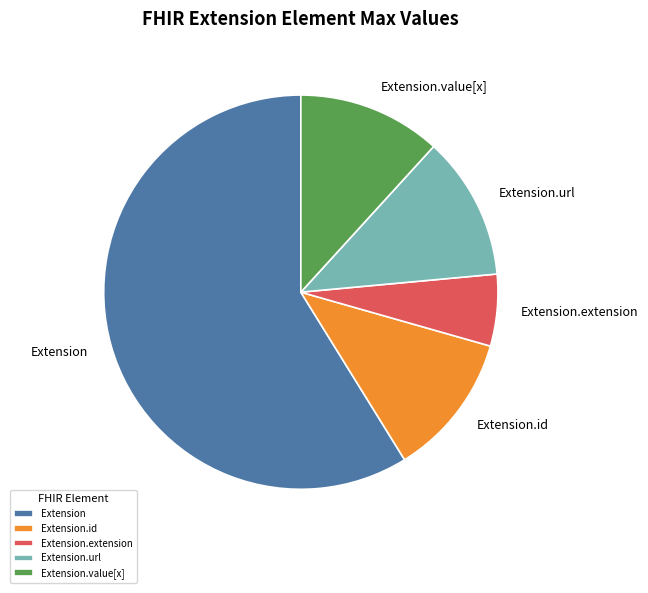

Do Extension and Extension.extension together represent more than half of the pie?

Yes